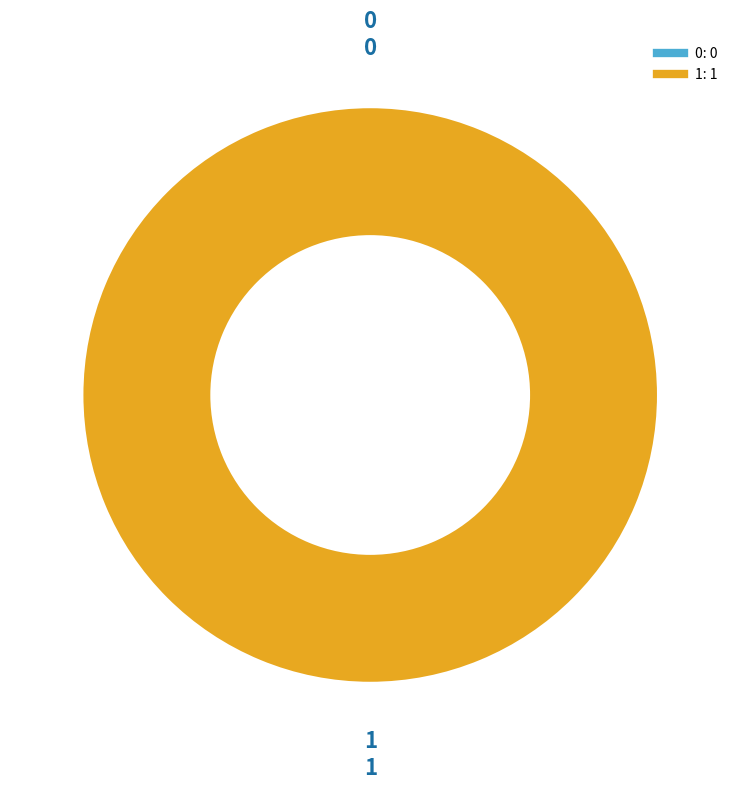

How many slices are in this pie chart?

2